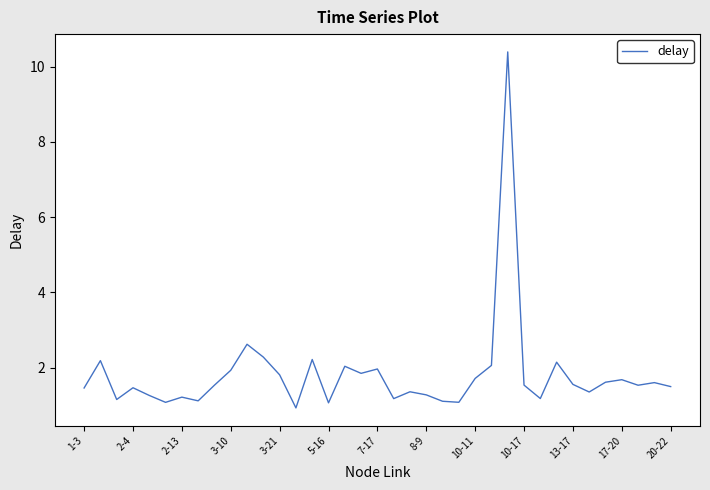

What is the smallest value displayed?

0.9